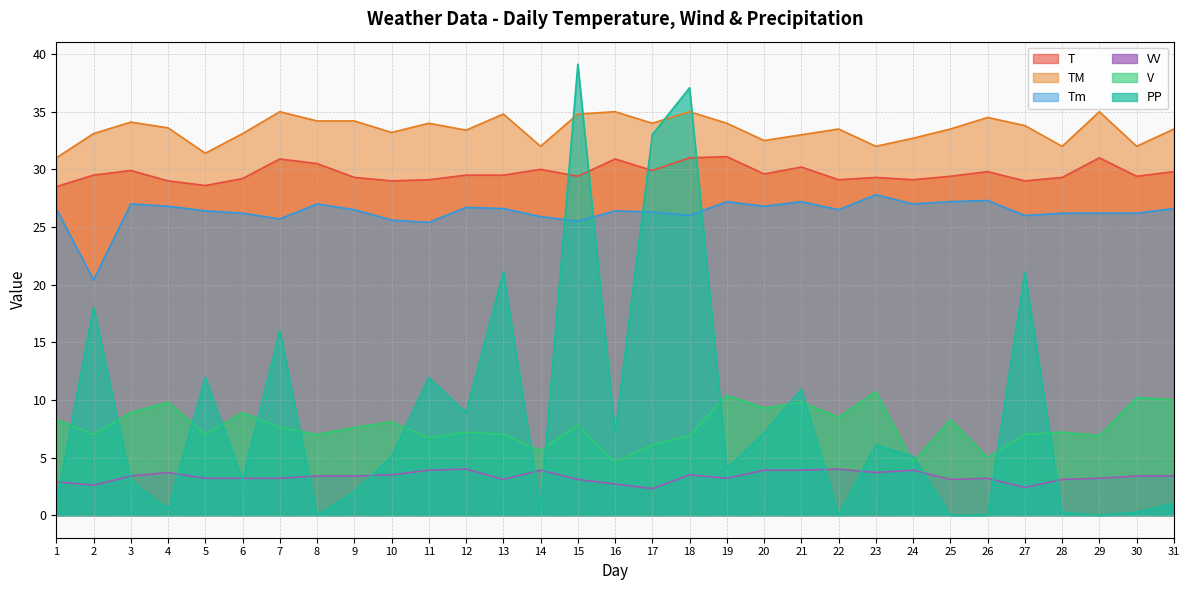

How many lines are shown in the chart?

6